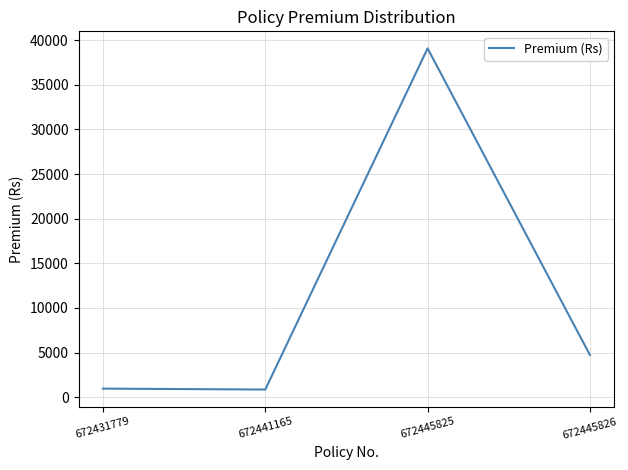

Is it true that the value at 672445826 is 1989?

False